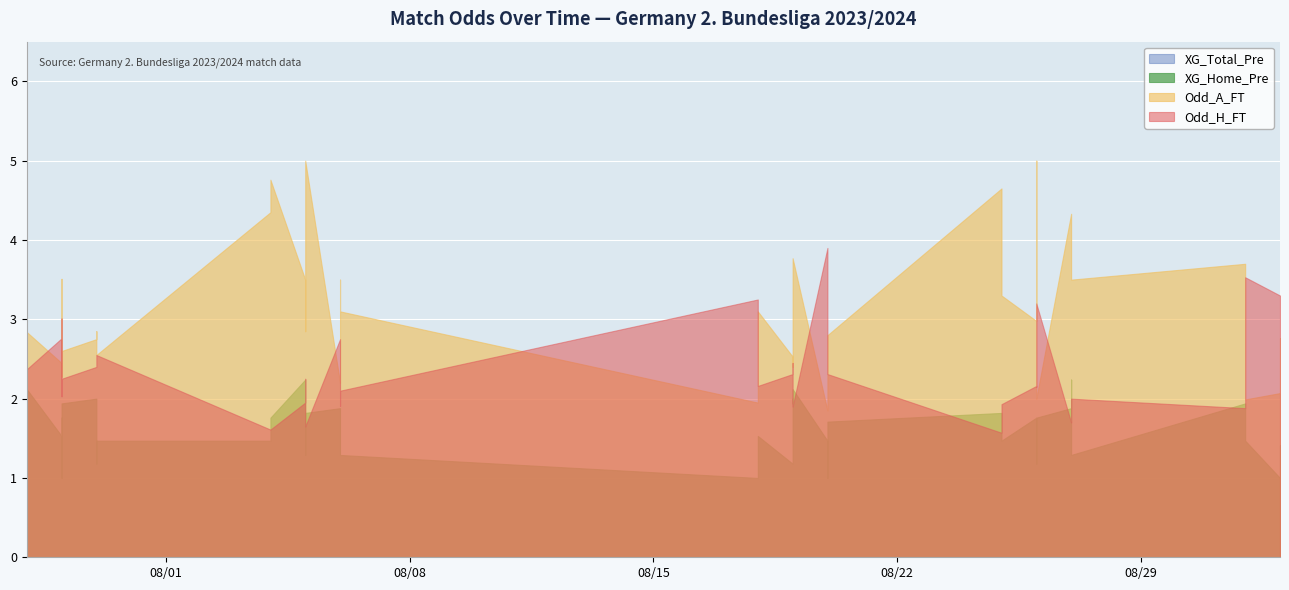

Where does the Odd_H_FT series first go above 2?

2023-07-28